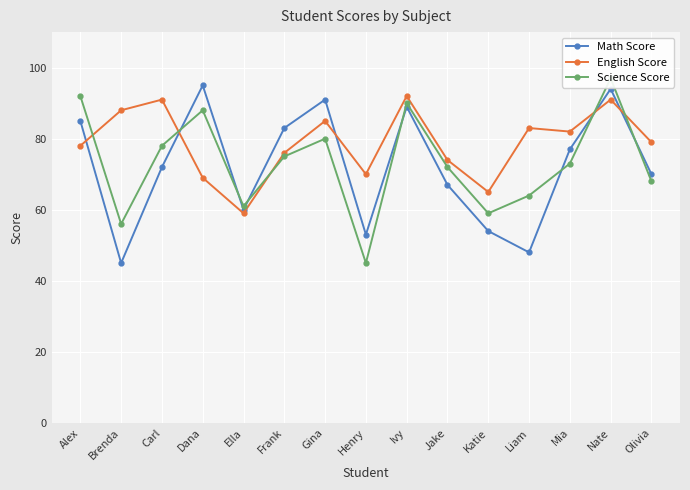

What position from the left is Jake?

10